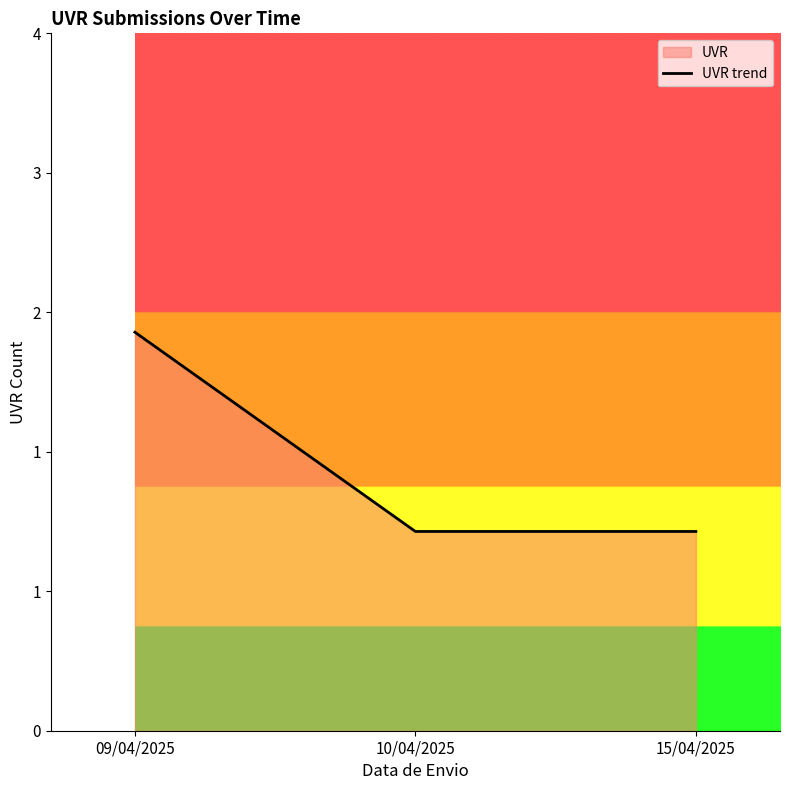

At which category does the chart reach its minimum across all series?

10/04/2025